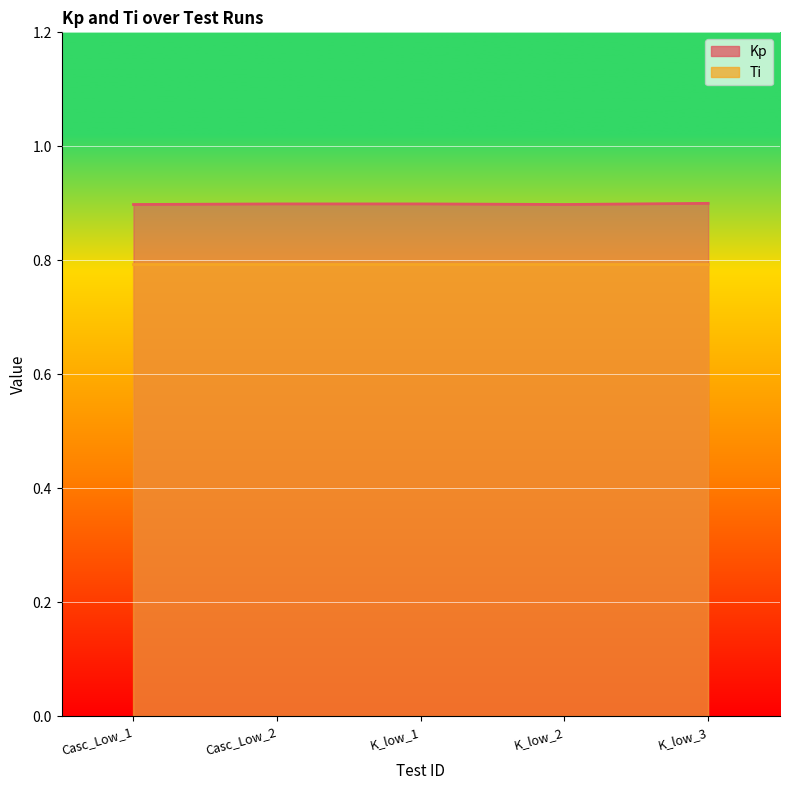

Reading left to right, extract all data points from this chart.

Casc_Low_1=0.9	Casc_Low_2=0.9	K_low_1=0.9	K_low_2=0.9	K_low_3=0.9